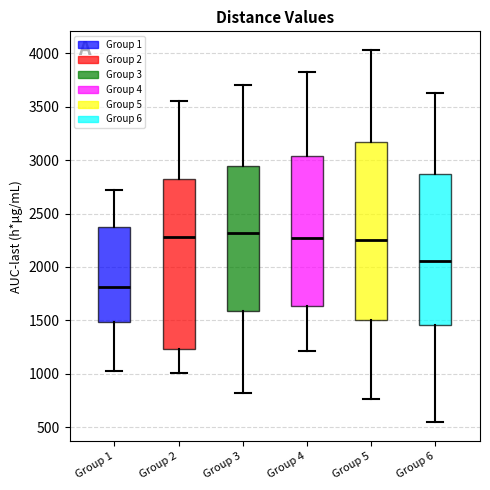

Where does the lower whisker of the box for Group 5 end on the y-axis? The values are not printed on the chart, so give them approximately, as read against the axis.

750